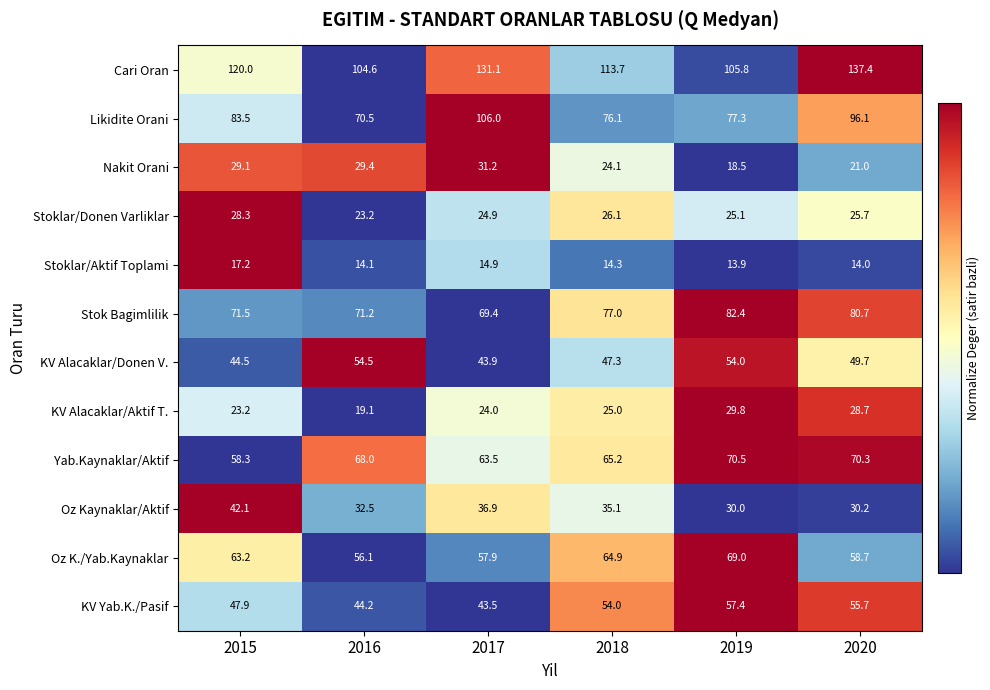

What is the difference between the second highest and second lowest values in the Stoklar/Aktif Toplami series?

0.9